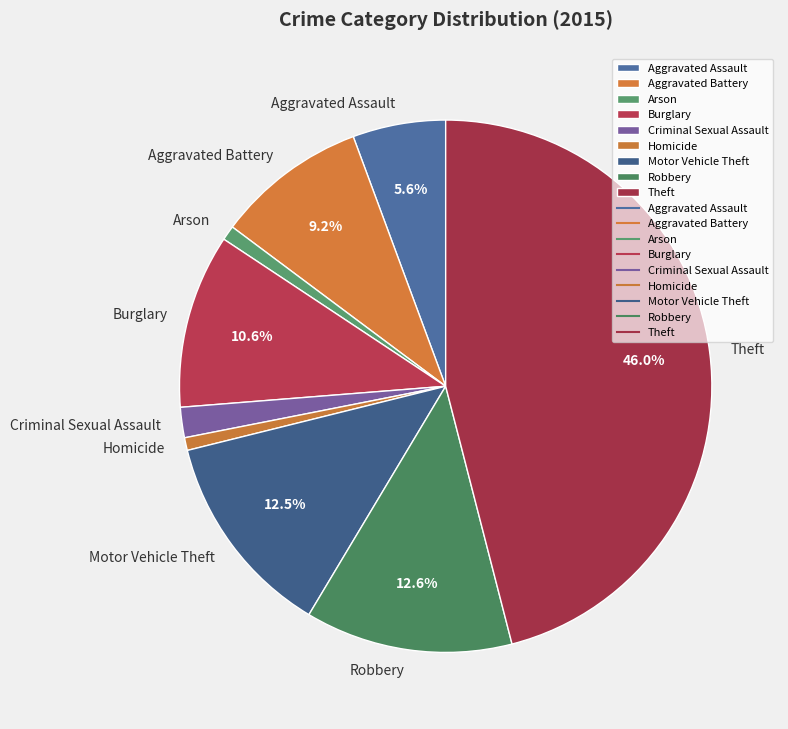

True or false: Homicide accounts for 15% of the total.

False